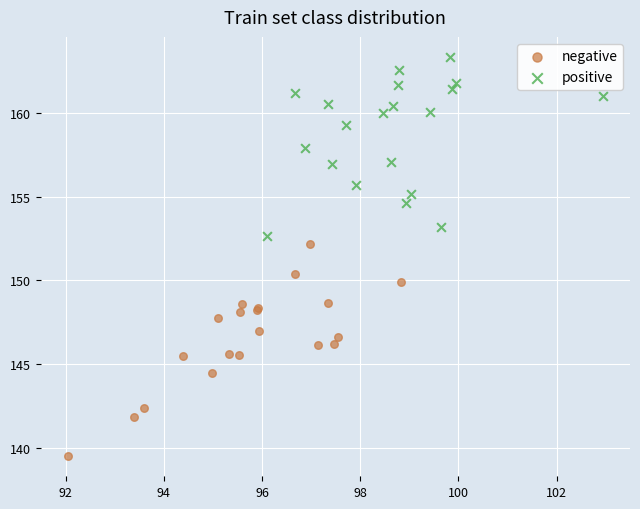

Which series contains the lowest Y value?

negative